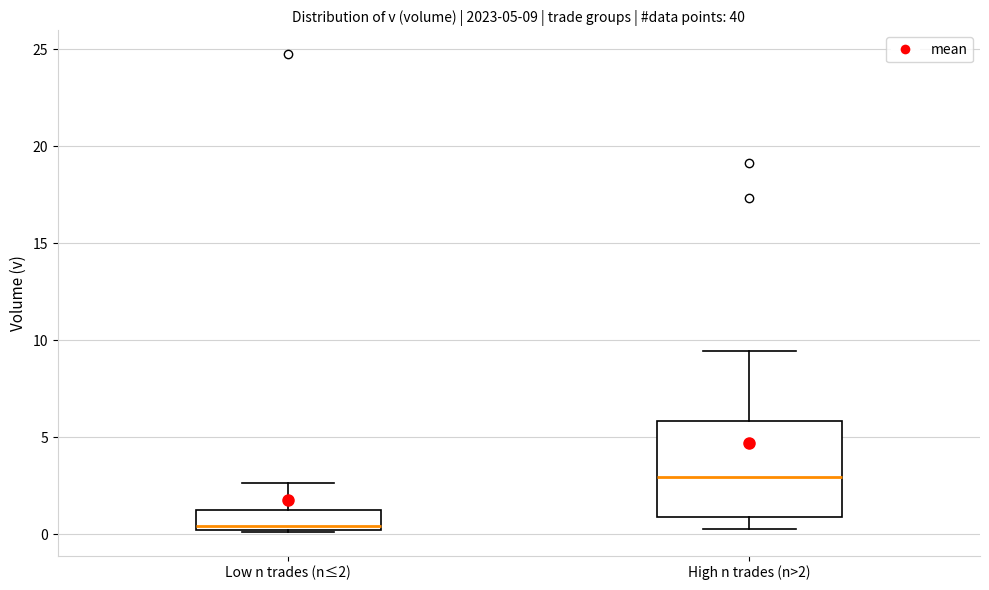

Which box's median line is the highest?

High n trades (n>2)